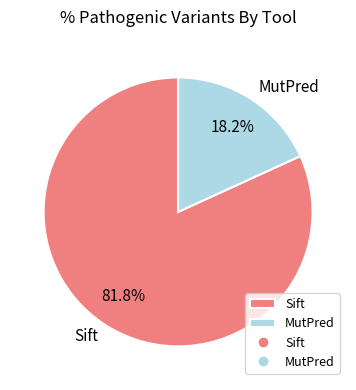

Is there any slice that represents more than half of the pie?

Yes